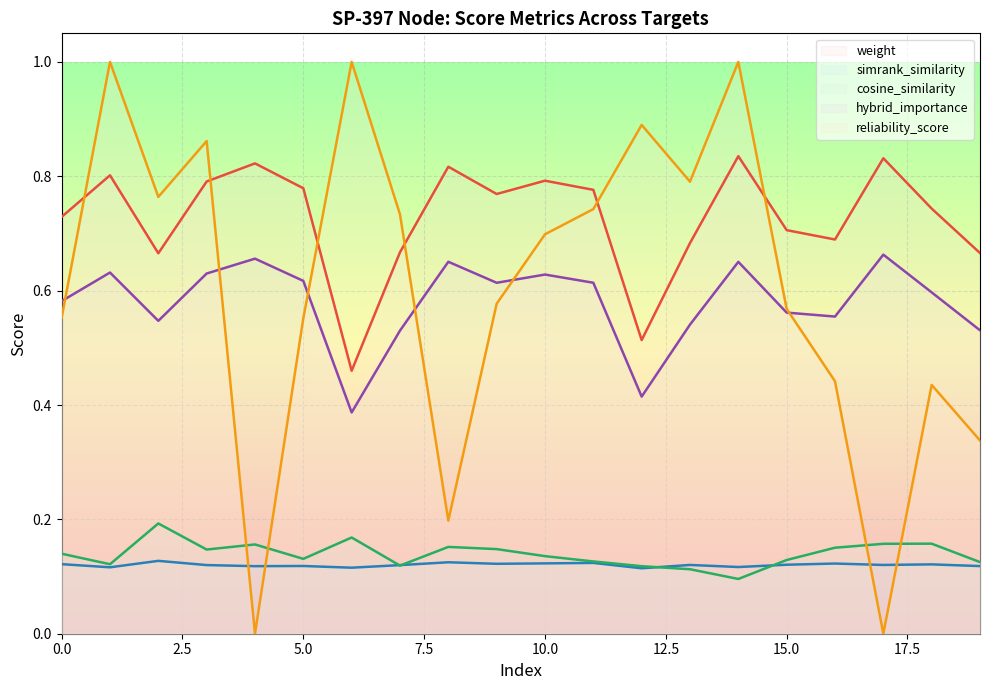

Which series ends up on top after the final intersection of hybrid_importance and reliability_score?

hybrid_importance